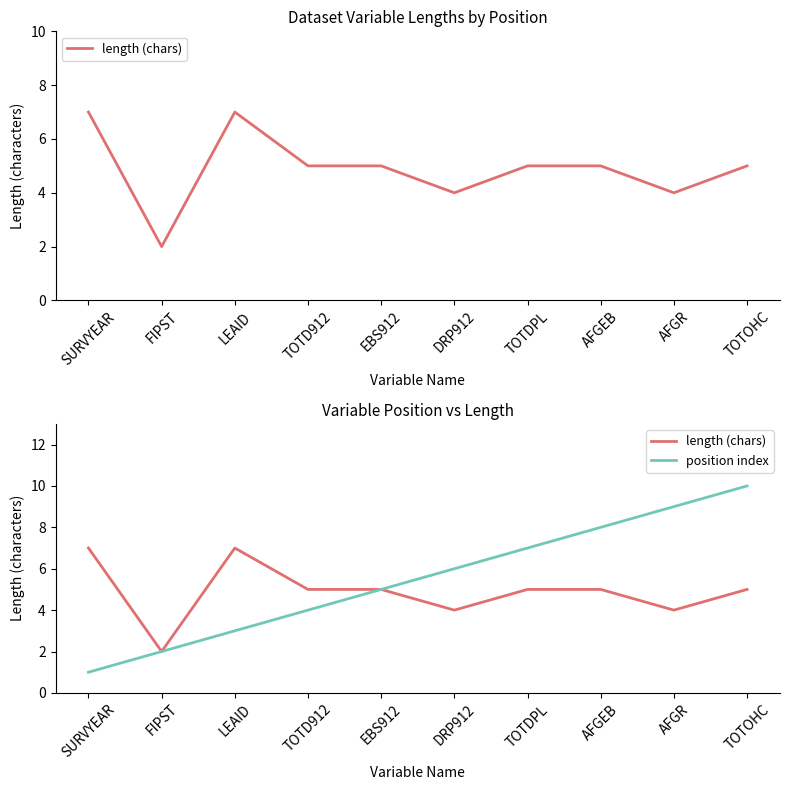

Is it true that length (chars) equals 8 at EBS912?

False